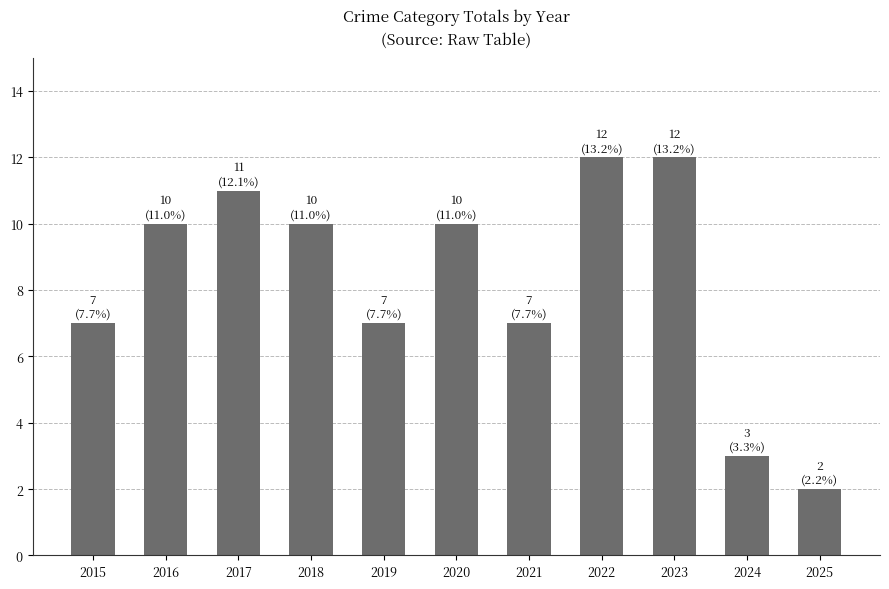

Is it true that the value at 2021 is 10?

False